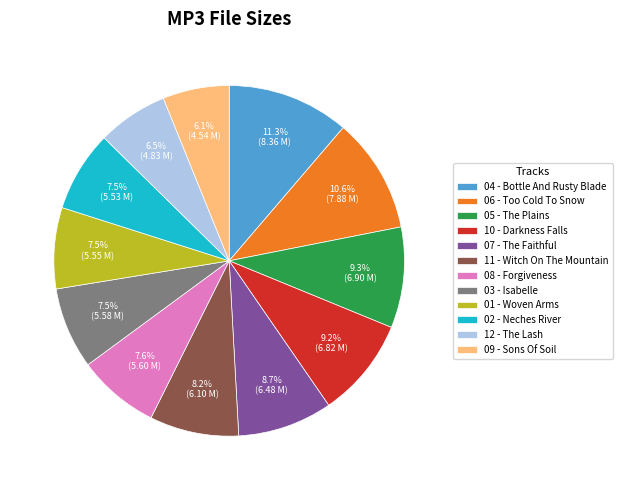

Combined, what portion of the pie is 06 - Too Cold To Snow and 11 - Witch On The Mountain?

18.8%